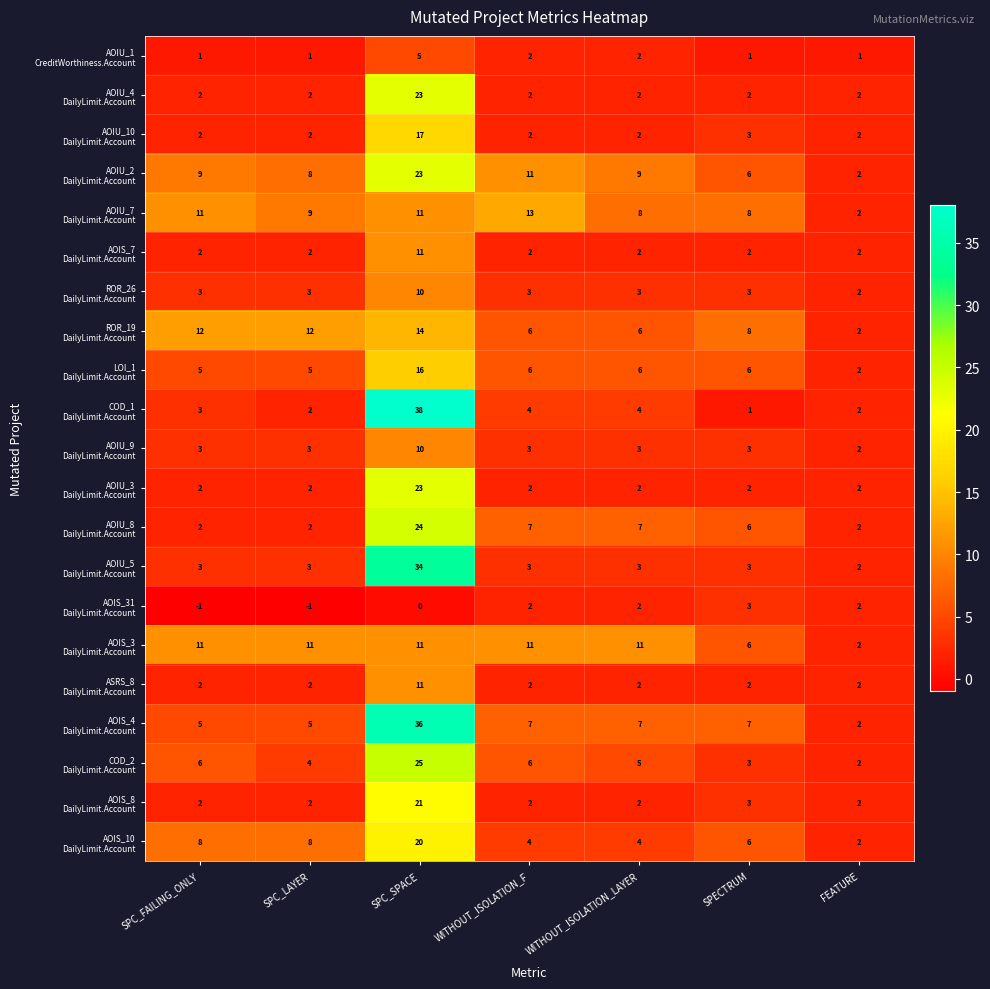

What is the spread (max minus min) of values at SPC_LAYER?

13